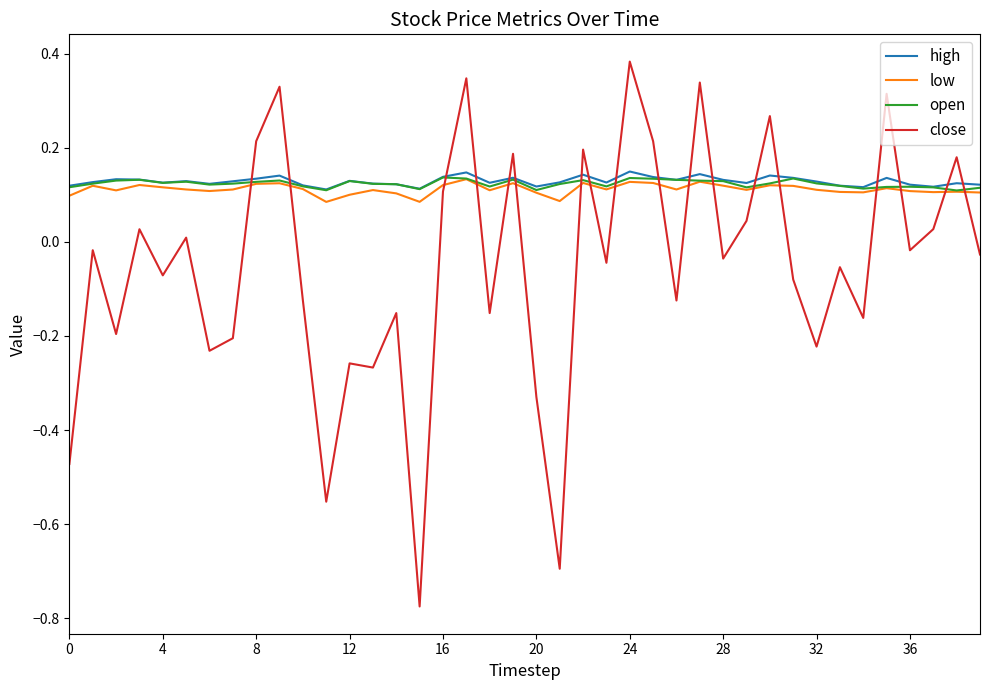

In low, how many points are lower than both neighbors (excluding endpoints)?

11